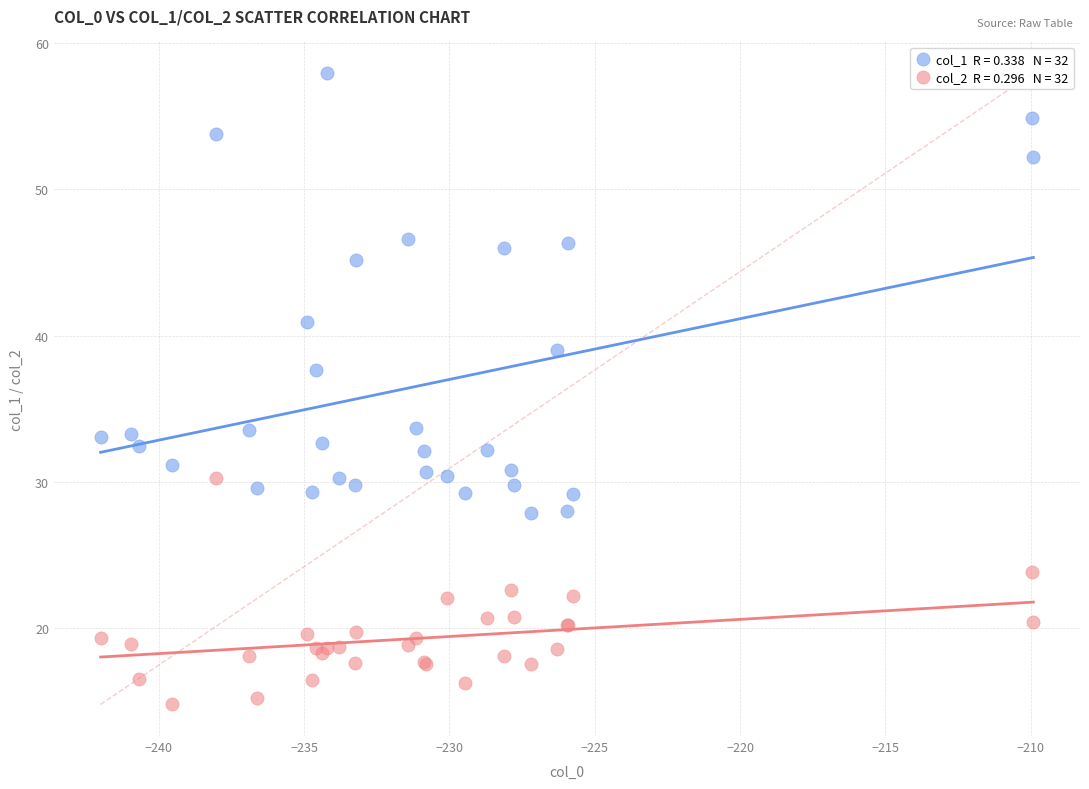

Across all series, what Y value is closest to 36?

37.6